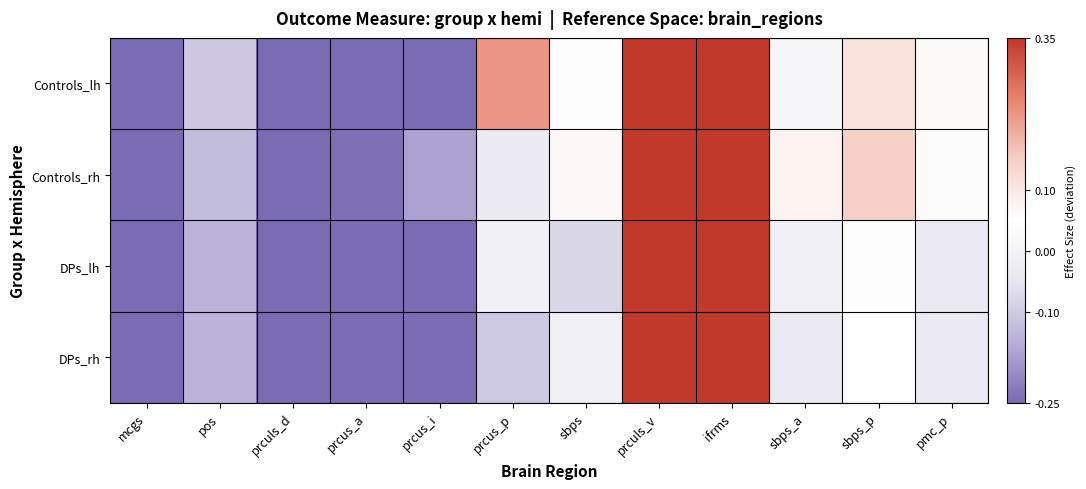

Which series has the widest spread of values?

Controls_rh